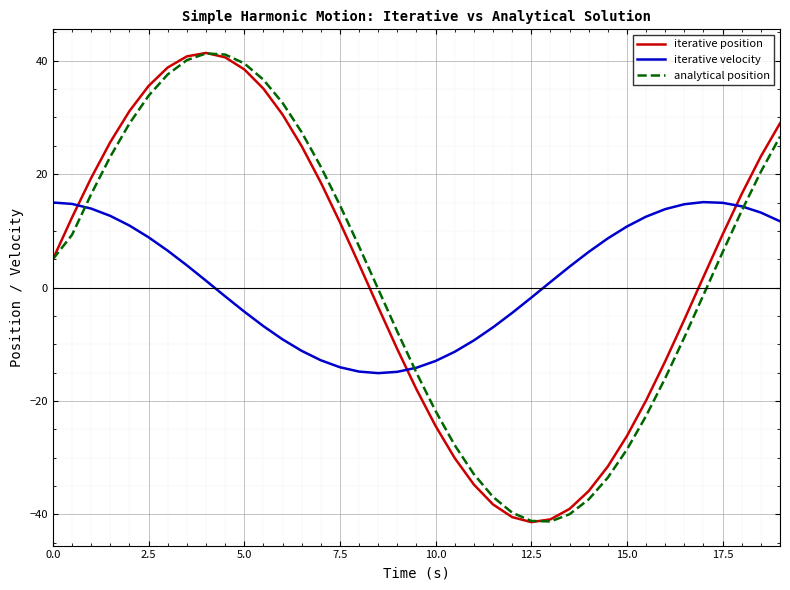

After their last crossing, which series has the higher values: analytical position or iterative position?

iterative position